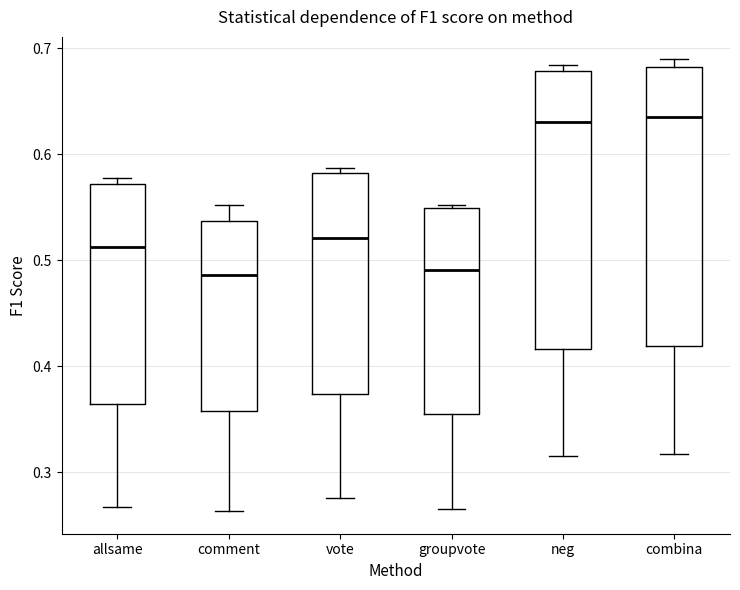

Where does the median line of the box for combina sit on the y-axis? The values are not printed on the chart, so give them approximately, as read against the axis.

0.64